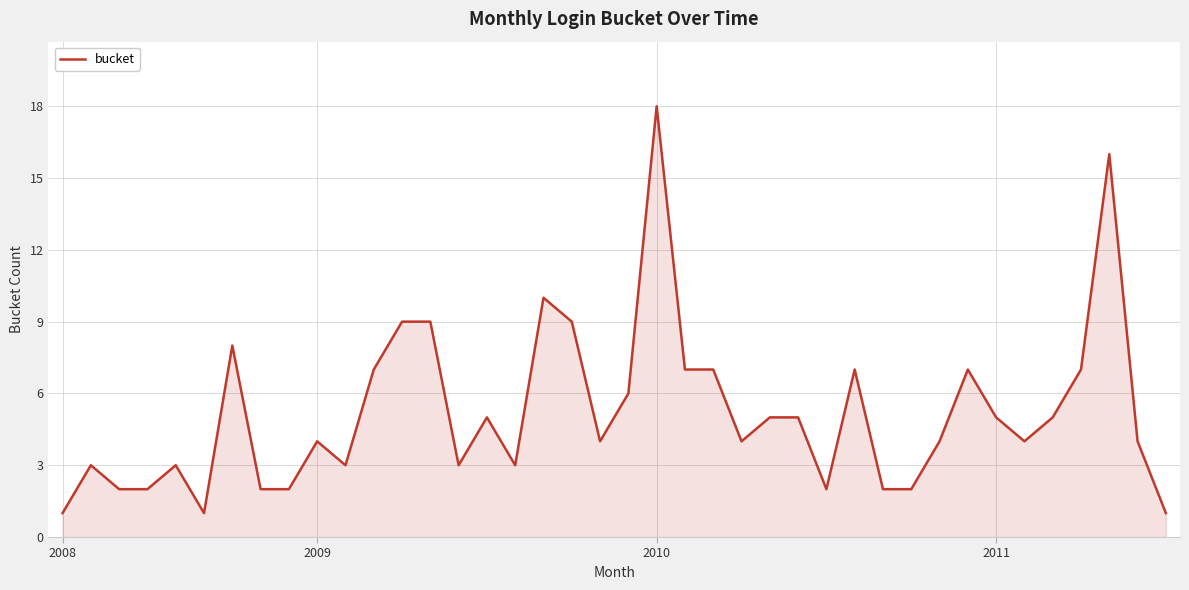

What is the minimum value shown in the chart?

1